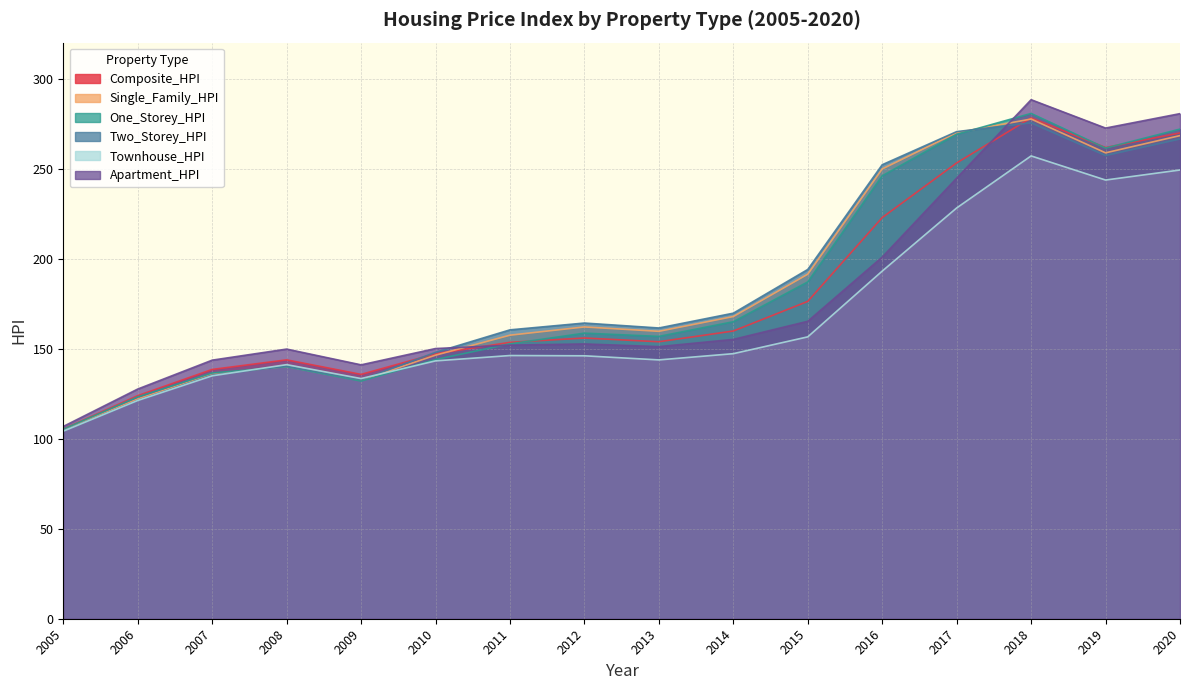

Where do Composite_HPI and One_Storey_HPI first cross each other?

2011 and 2012